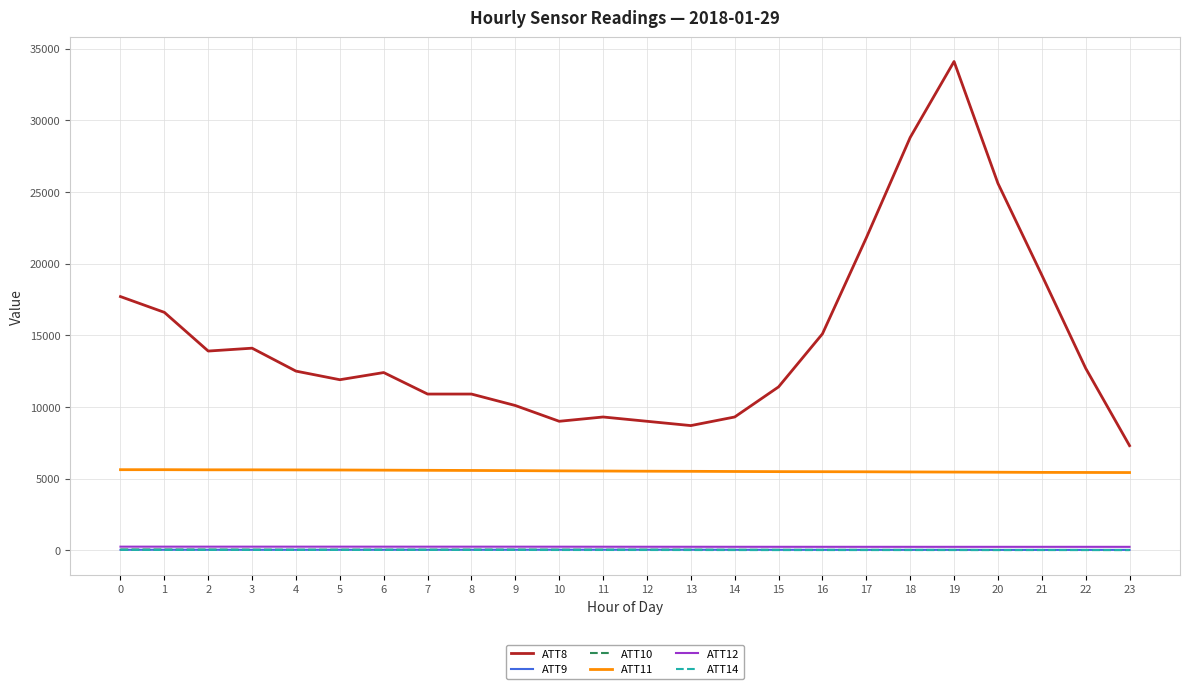

True or false: ATT14 and ATT11 cross at least once.

False